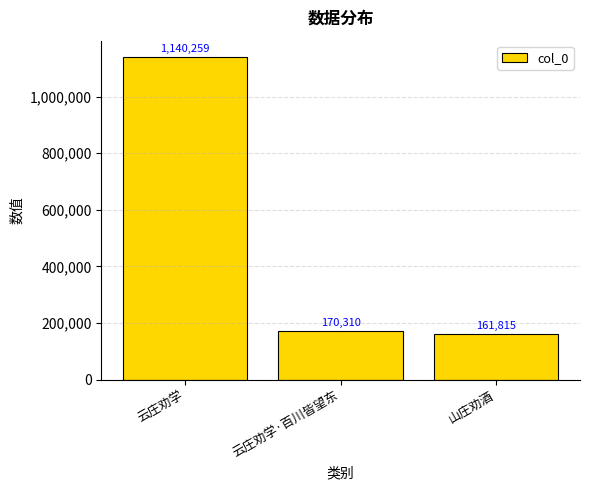

At which category does the chart reach its minimum across all series?

山庄劝酒